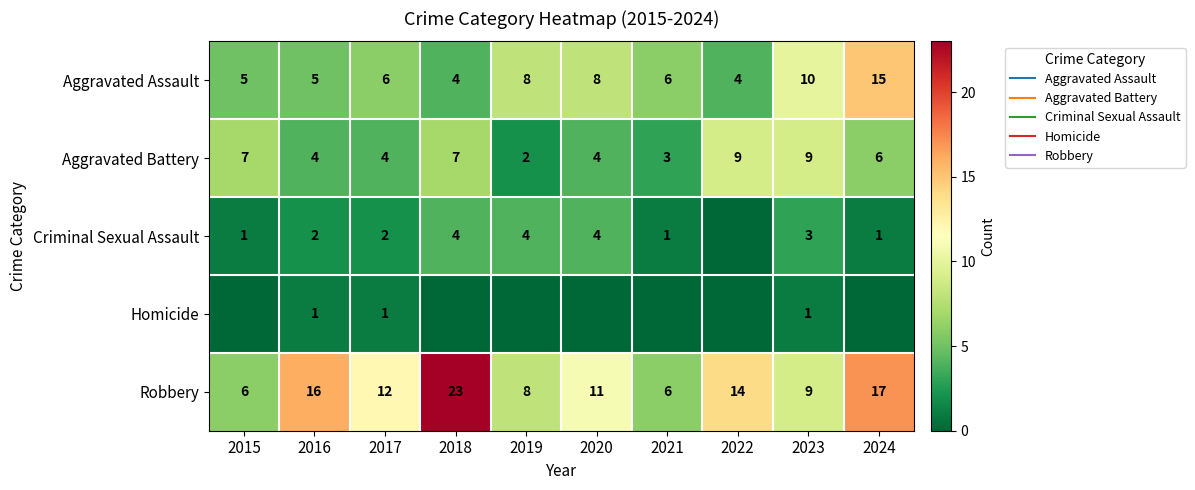

At which label does Robbery first exceed 12?

2016